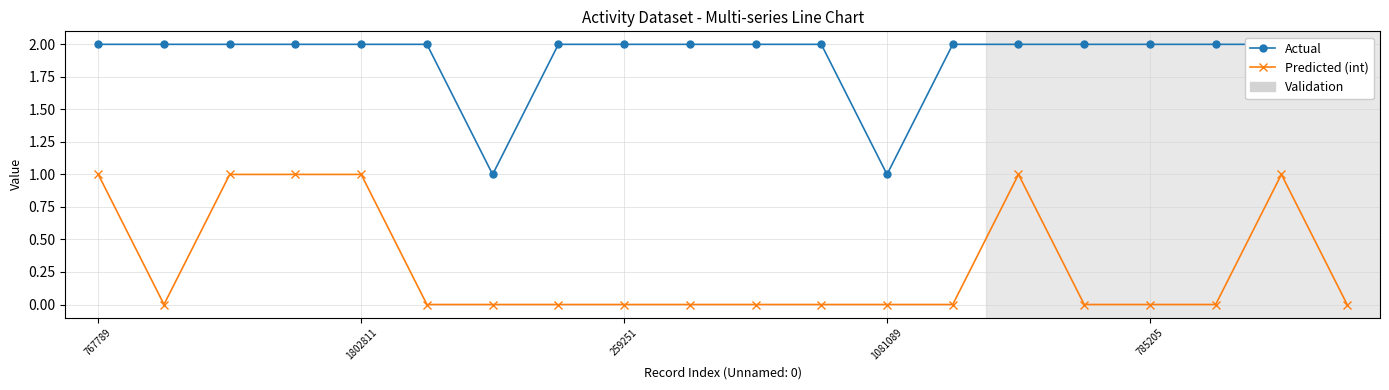

True or false: Actual and Predicted (int) intersect in this chart.

False